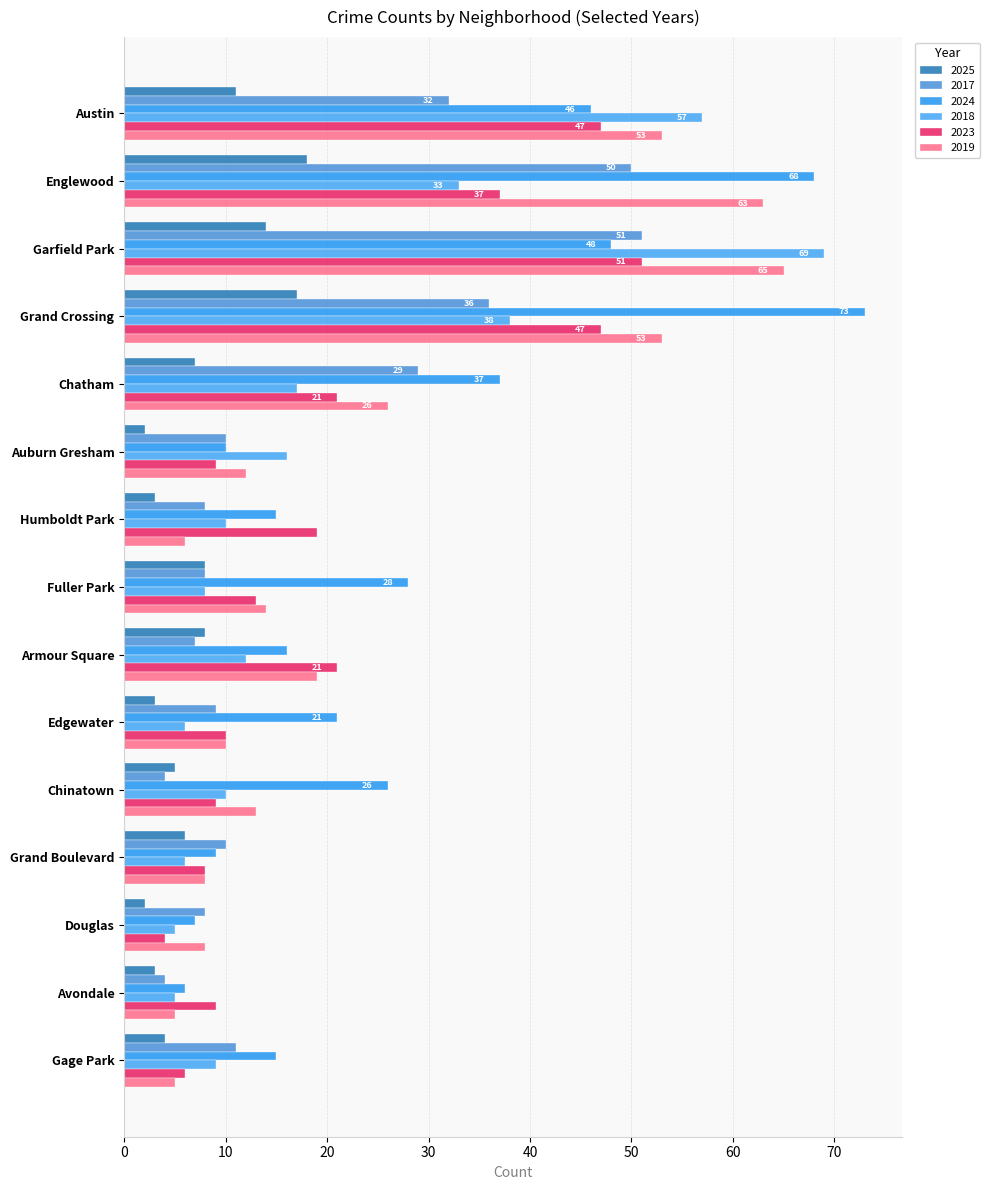

Which category has the highest value in the 2019 series?

Garfield Park